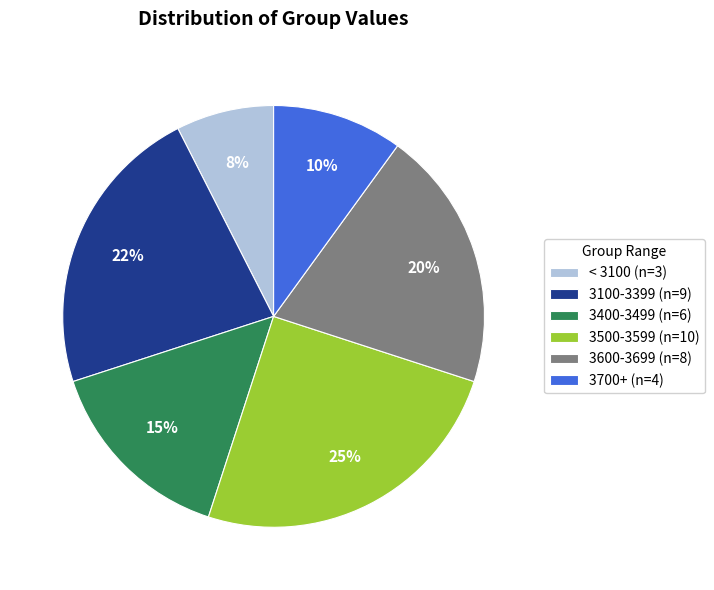

Is there a majority slice in this chart?

No